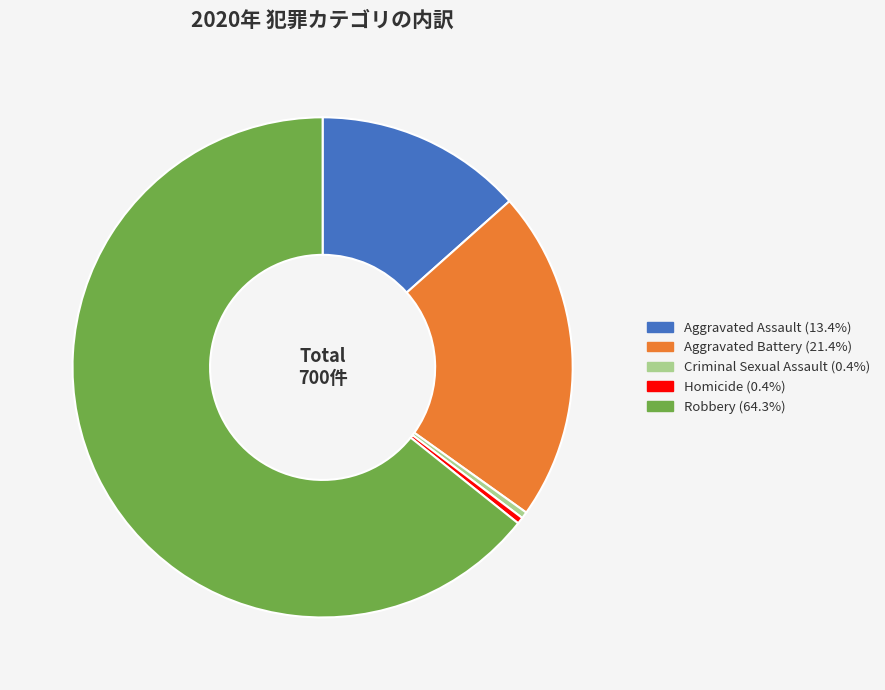

Do Aggravated Battery and Criminal Sexual Assault together represent more than half of the pie?

No